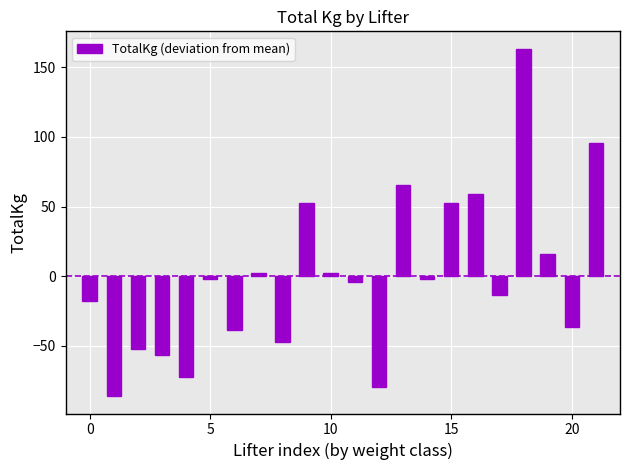

What is the maximum value shown in the chart?

163.4